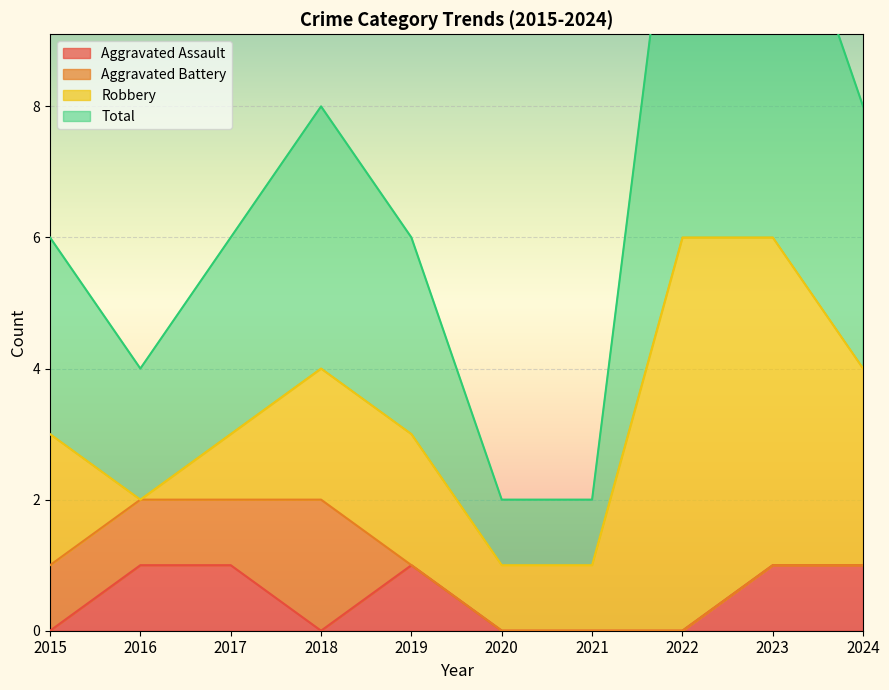

At which category does Total reach its first local valley?

2016